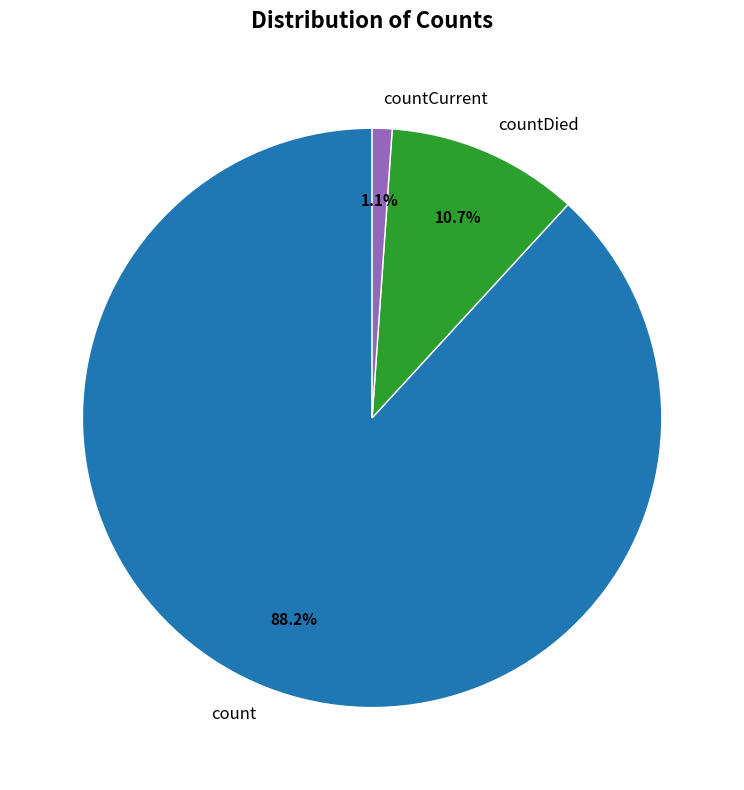

Rank the categories by value from highest to lowest.

count, countDied, countCurrent